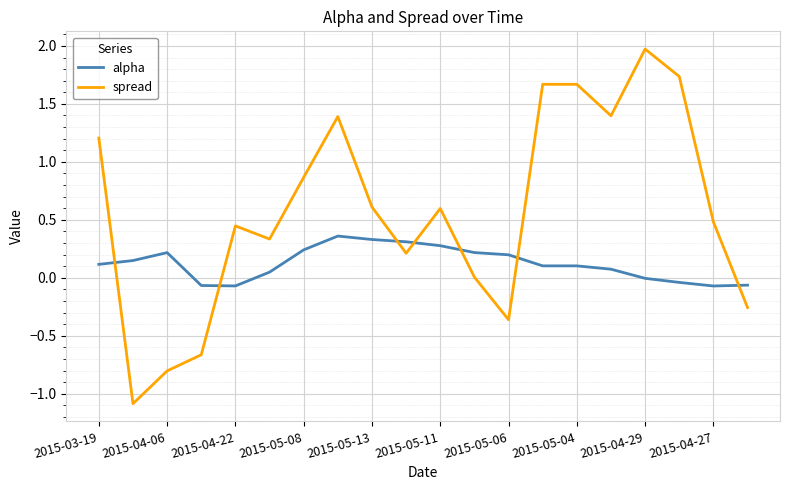

Which series ends up on top after the final intersection of spread and alpha?

alpha